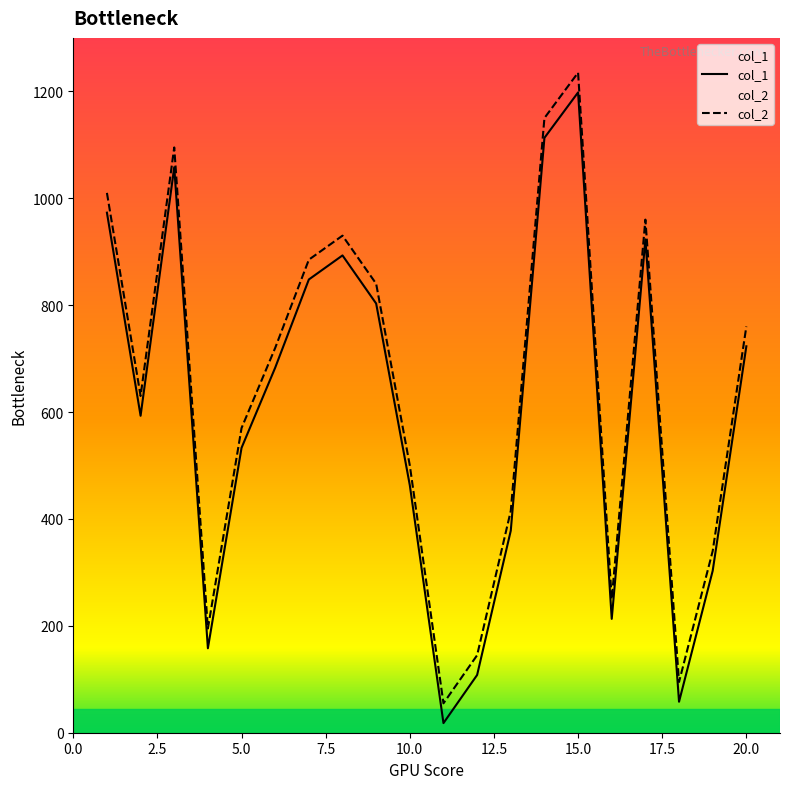

What is the maximum value shown in the chart?

1235